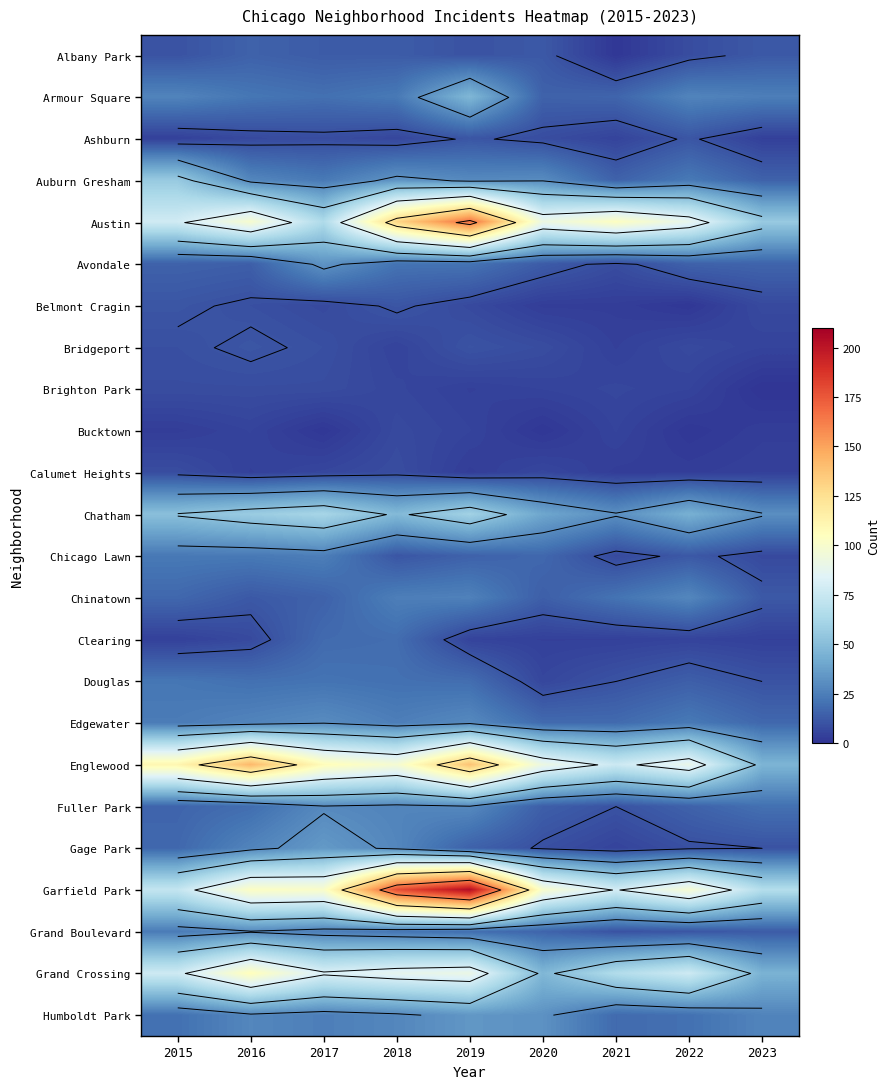

Rank the series at 2023 from highest to lowest value.

Garfield Park, Austin, Englewood, Grand Crossing, Chatham, Humboldt Park, Armour Square, Fuller Park, Edgewater, Avondale, Auburn Gresham, Grand Boulevard, Albany Park, Chinatown, Douglas, Gage Park, Belmont Cragin, Chicago Lawn, Bridgeport, Ashburn, Calumet Heights, Clearing, Bucktown, Brighton Park